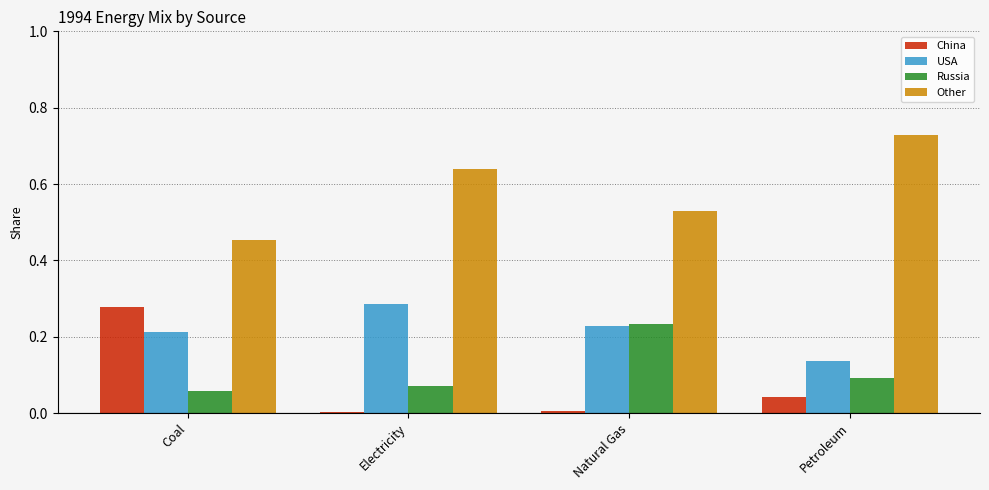

At Petroleum, list the series in order from largest to smallest.

Other, USA, Russia, China